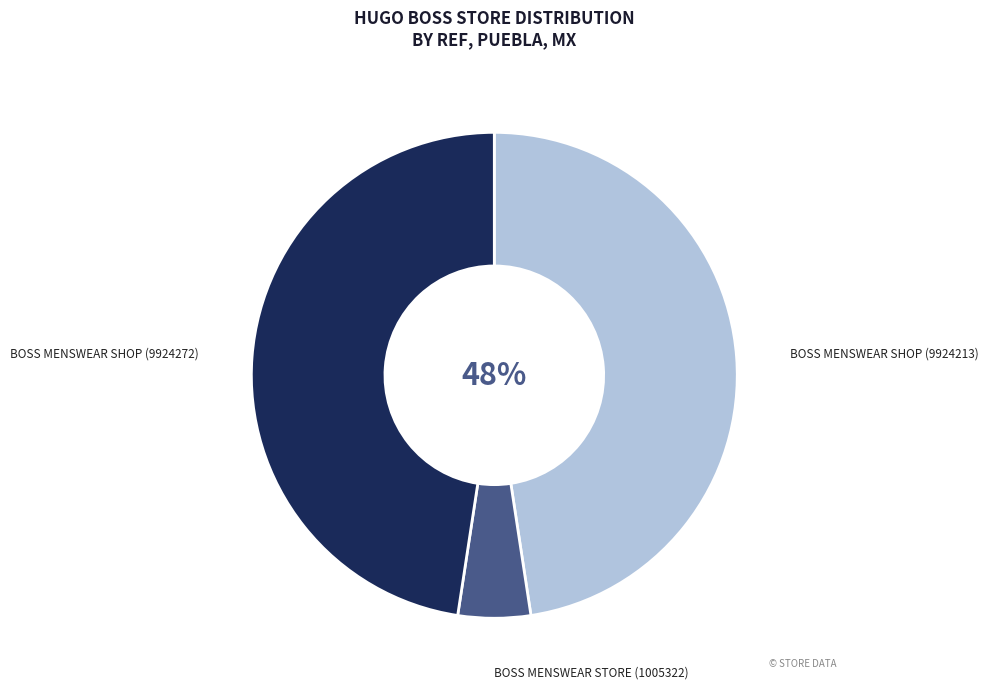

To the nearest percent, what is the average slice percentage?

33%